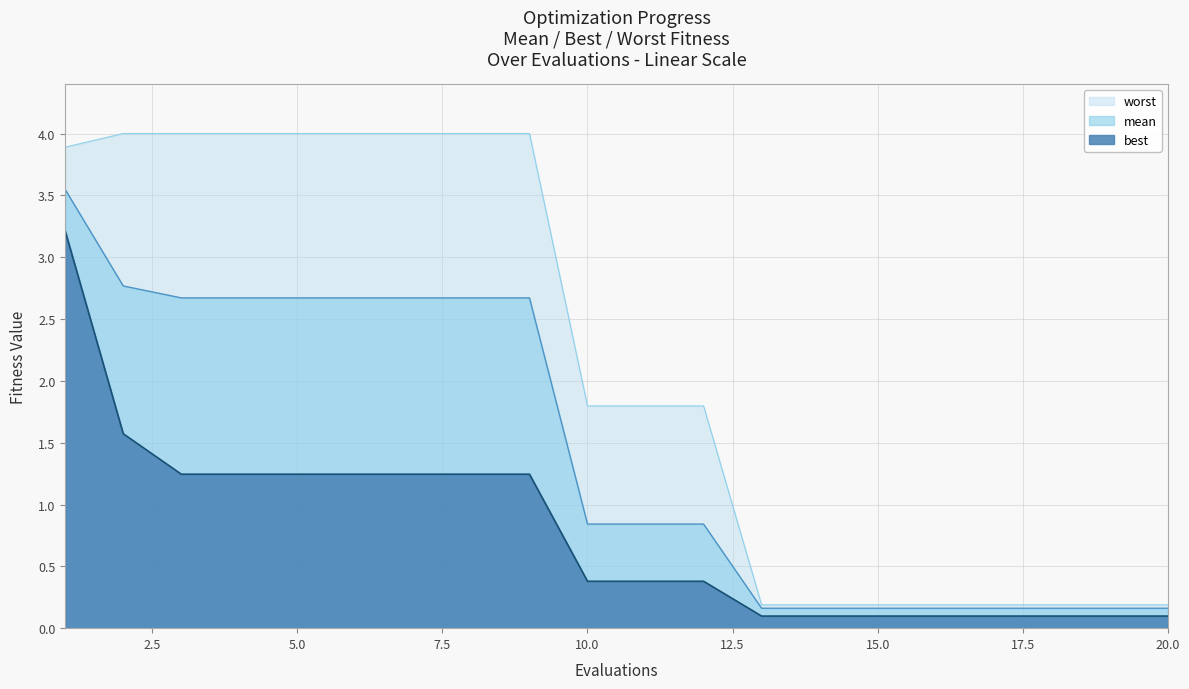

What is the average value of the best series?

0.8